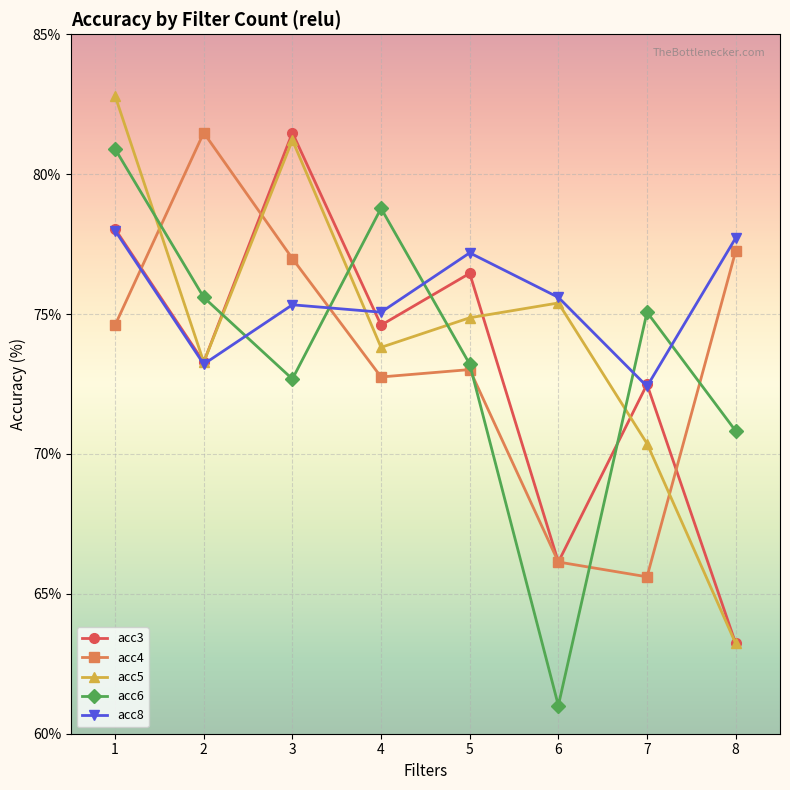

What are all the series names shown in the legend?

acc3, acc4, acc5, acc6, acc8